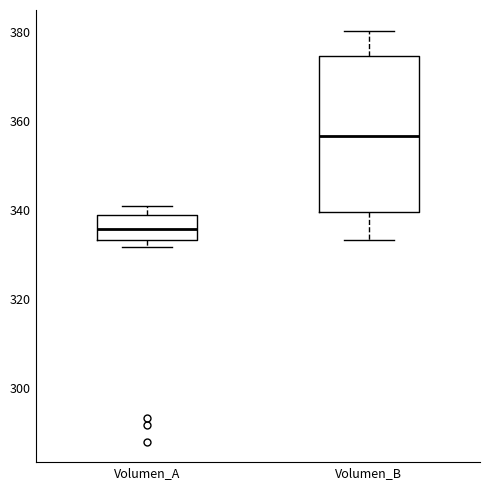

Comparing the boxes themselves (not the whiskers), which one is the tallest?

Volumen_B